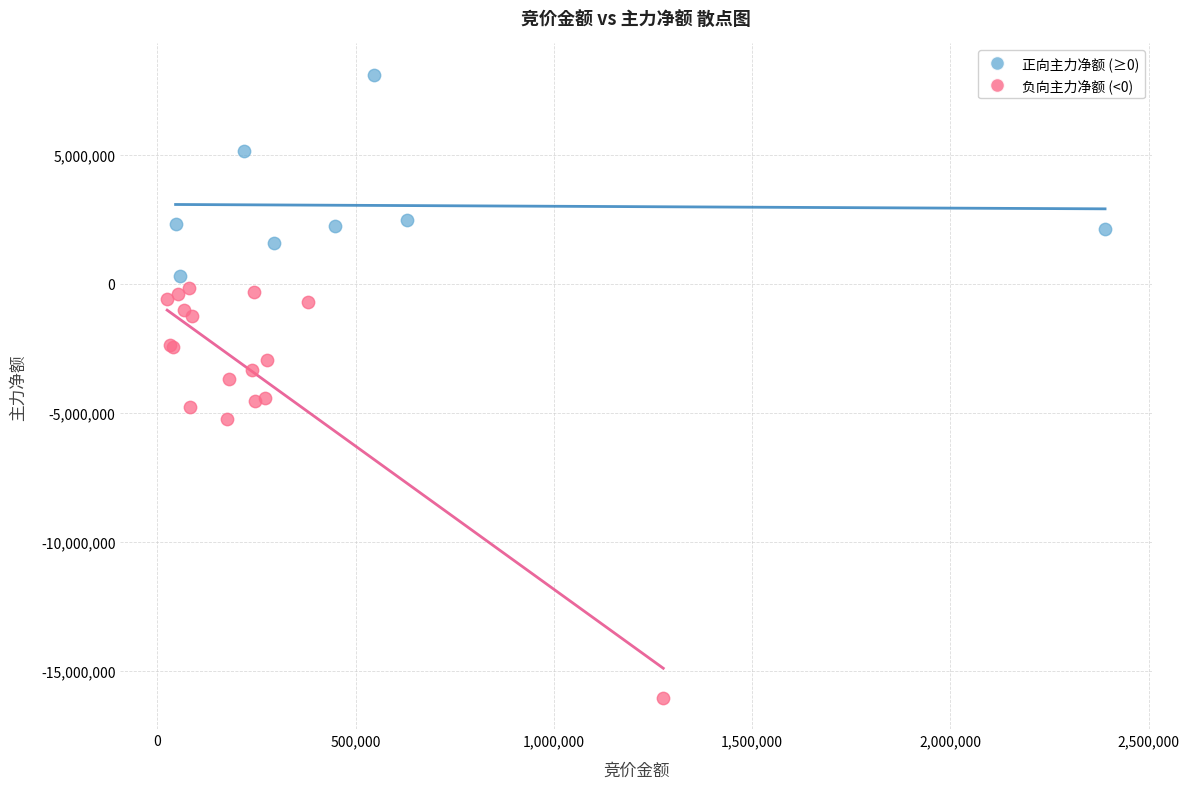

Which series reaches the maximum Y coordinate?

正向主力净额 (≥0)